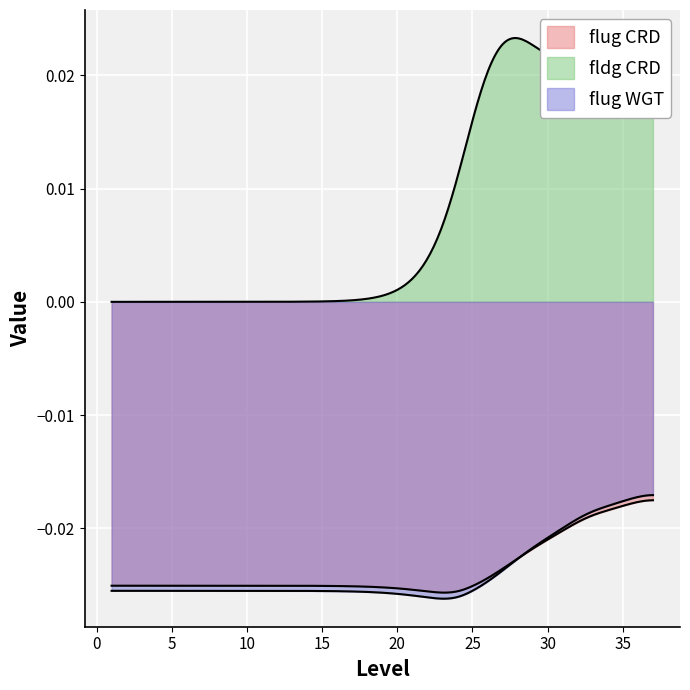

How many distinct data groups are displayed?

3